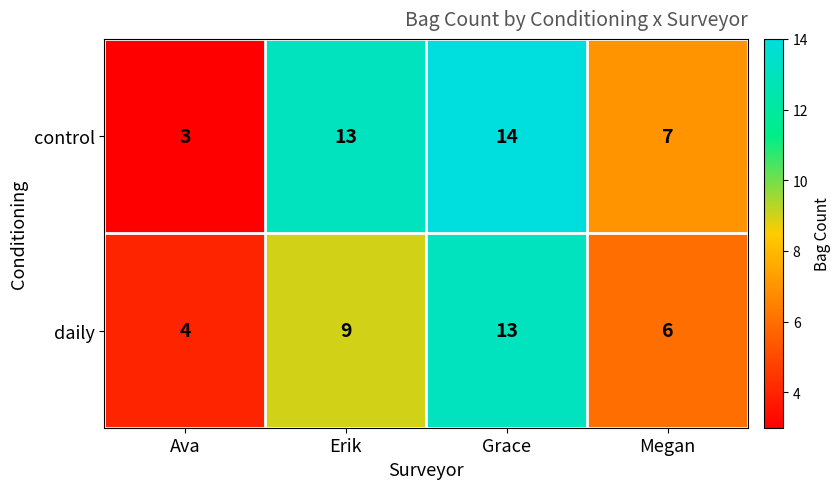

Reading left to right, what are all the values shown in this chart?

control: 3	13	14	7
daily: 4	9	13	6